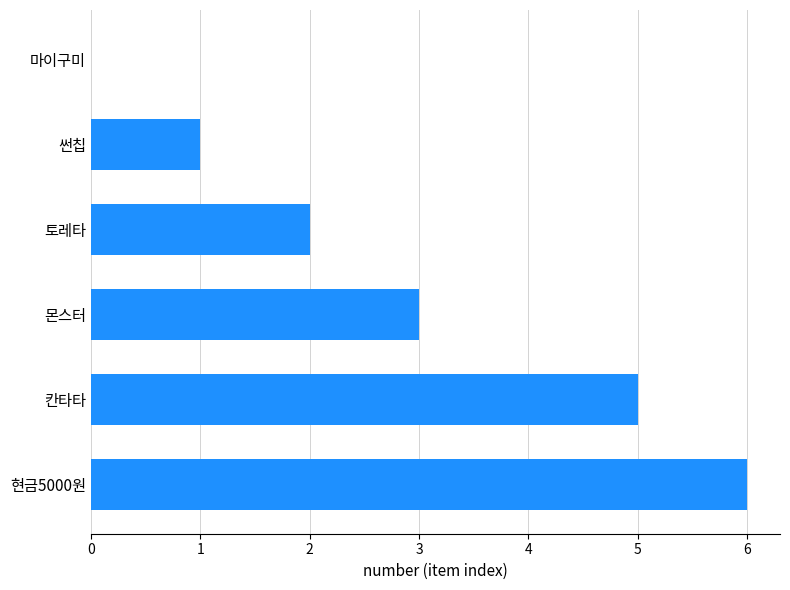

The chart shows a value of 3 at 몬스터. True or false?

True